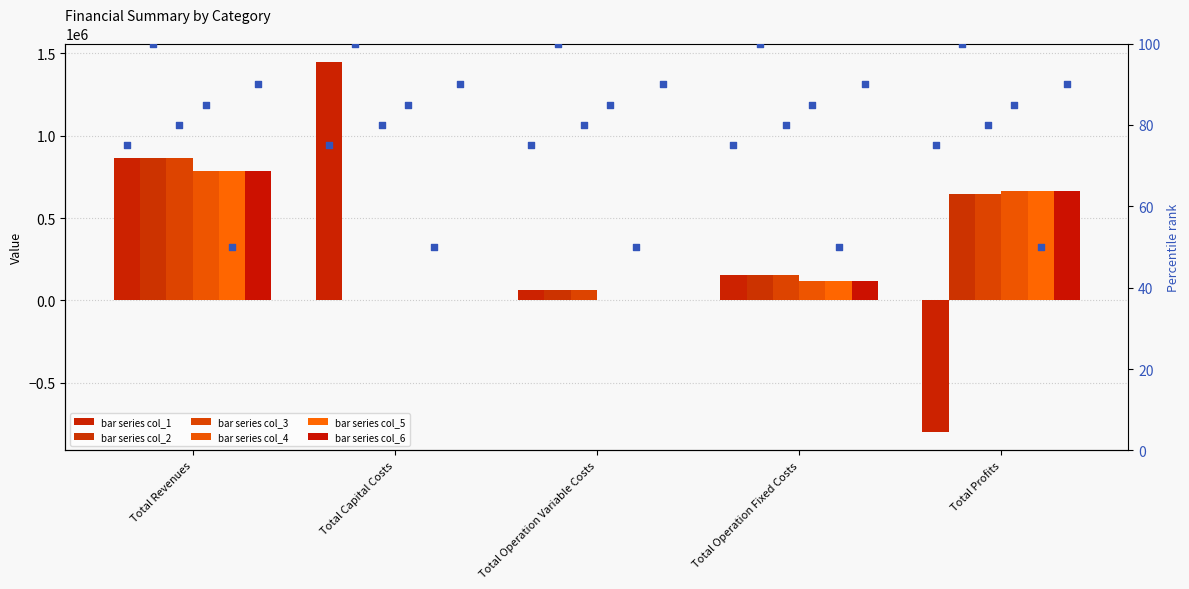

Is the value of col_6 at Total Revenues greater than the value of col_3 at Total Operation Fixed Costs?

Yes